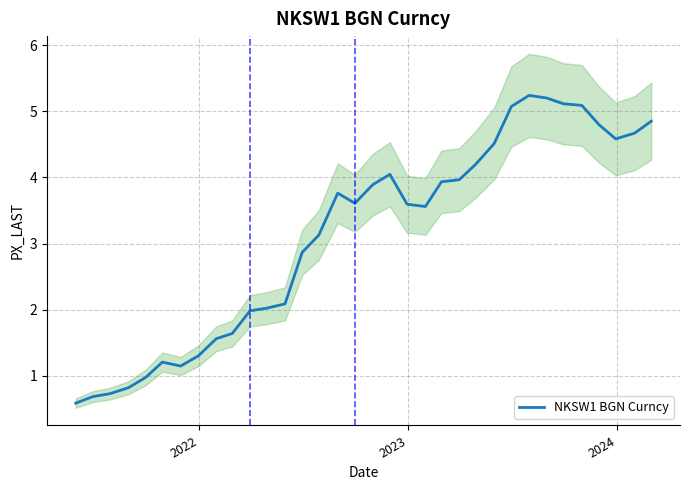

What is the maximum value for NKSW1 BGN Curncy?

5.2